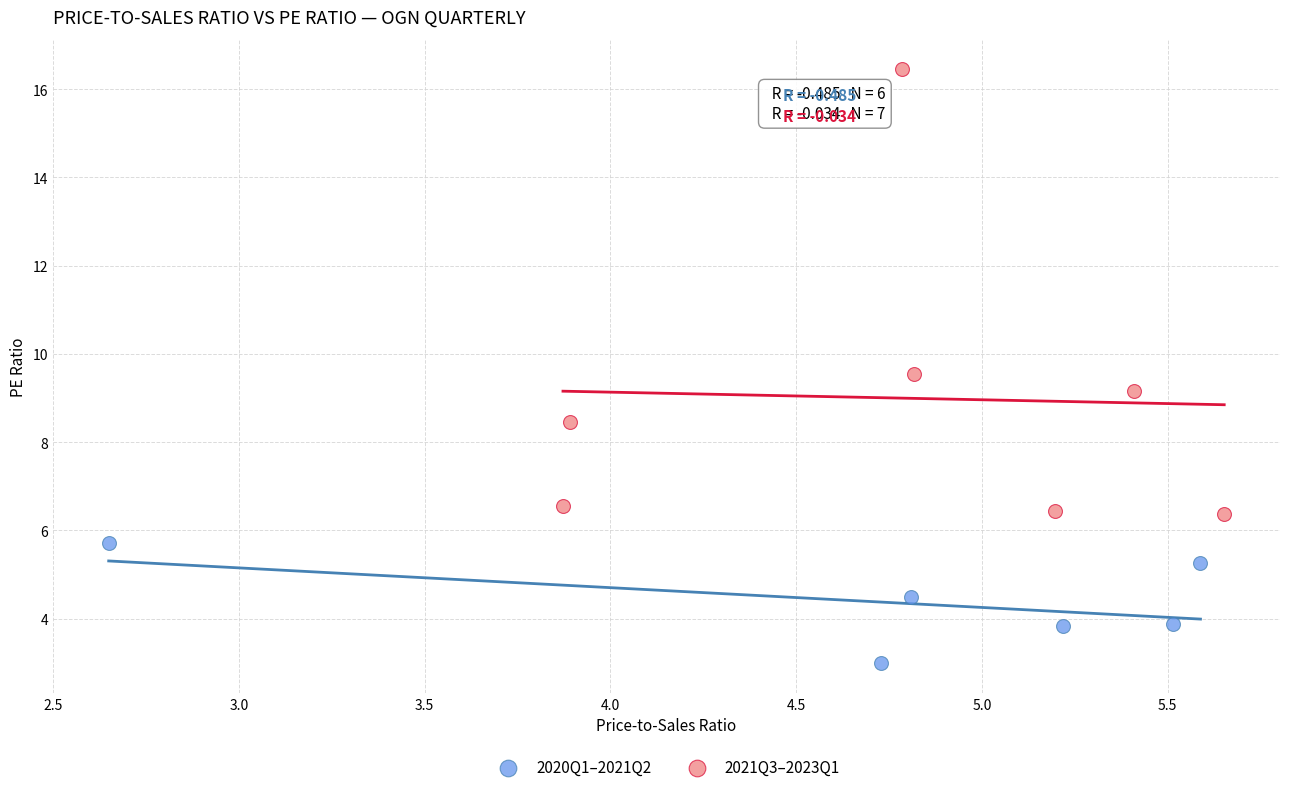

Which series contains the highest Y value?

2021Q3–2023Q1